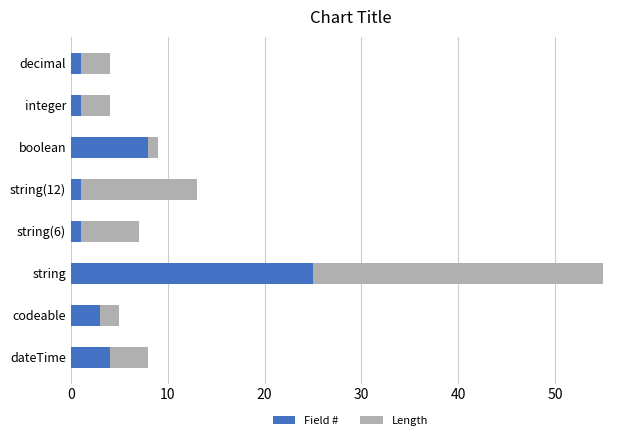

What is the total value across all series at codeable?

5